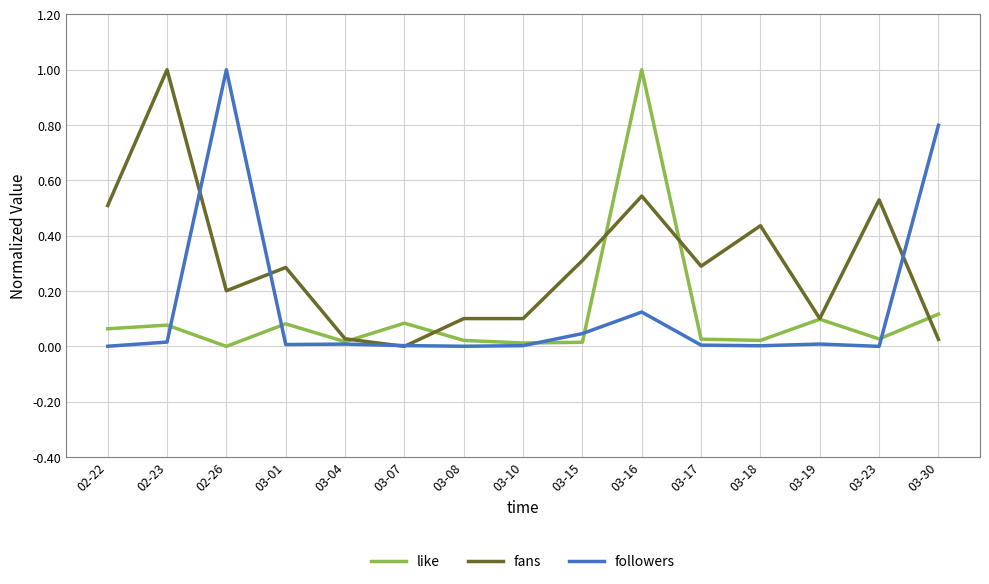

Is this an area chart (filled region under the line)?

No